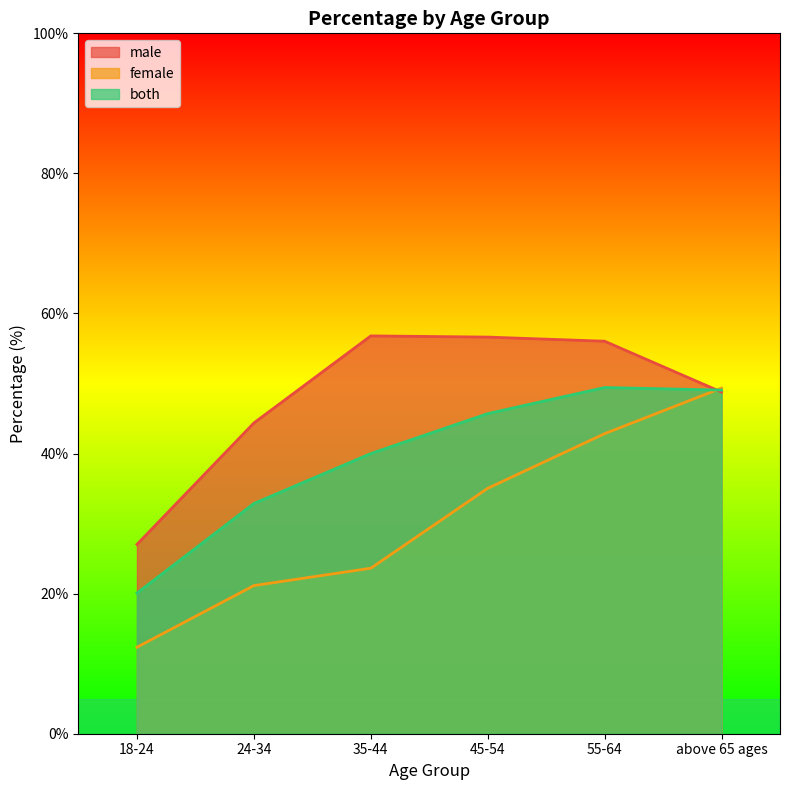

Reading right to left, what are all the values shown in this chart?

male: 48.8	56.0	56.6	56.8	44.4	27.0
female: 49.4	42.8	35.0	23.6	21.1	12.3
both: 49.1	49.4	45.7	40.0	32.9	20.1